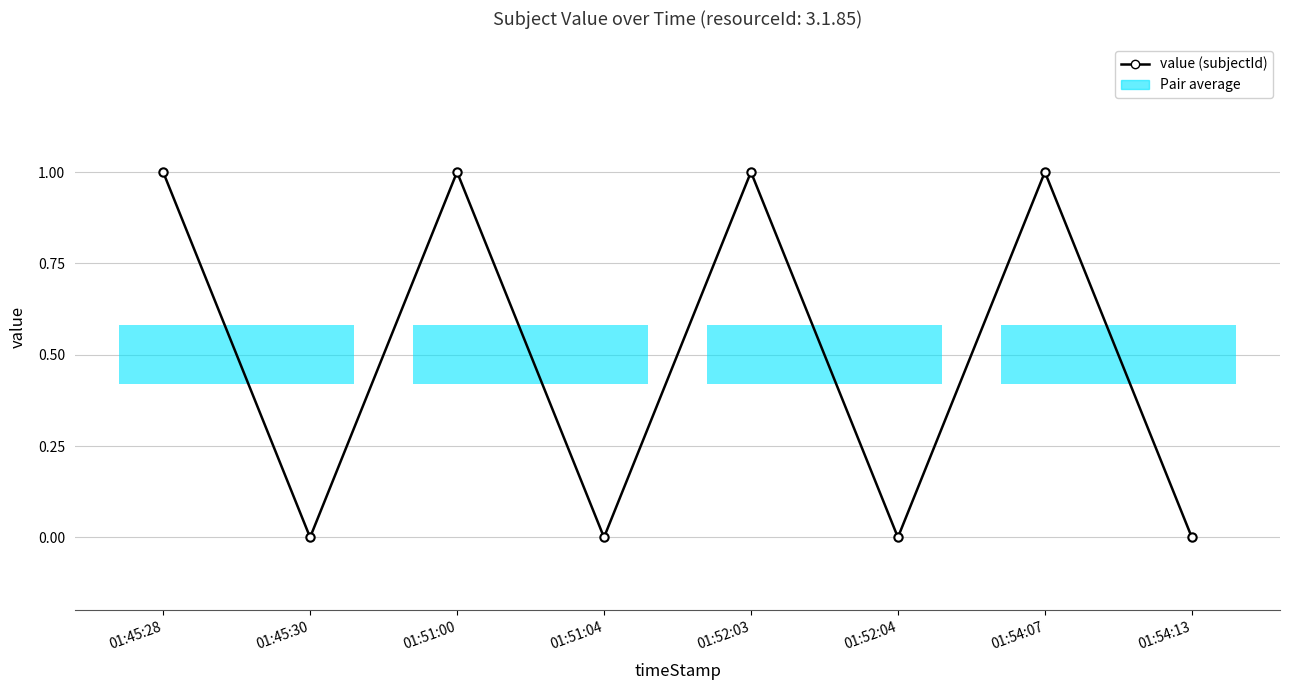

Does the chart have visible grid lines?

Yes